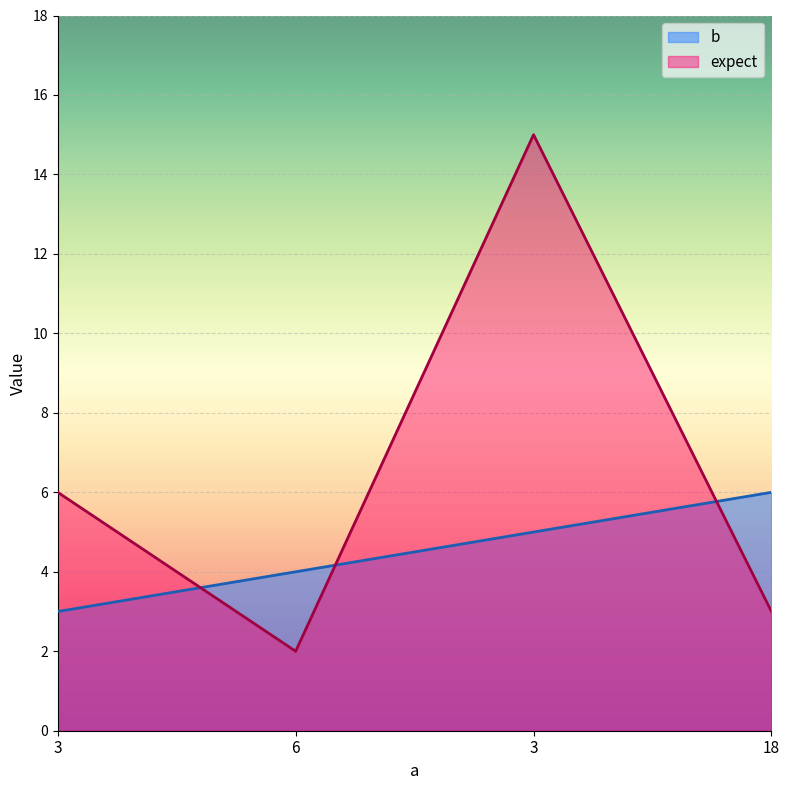

At which label is expect closest to 8?

3